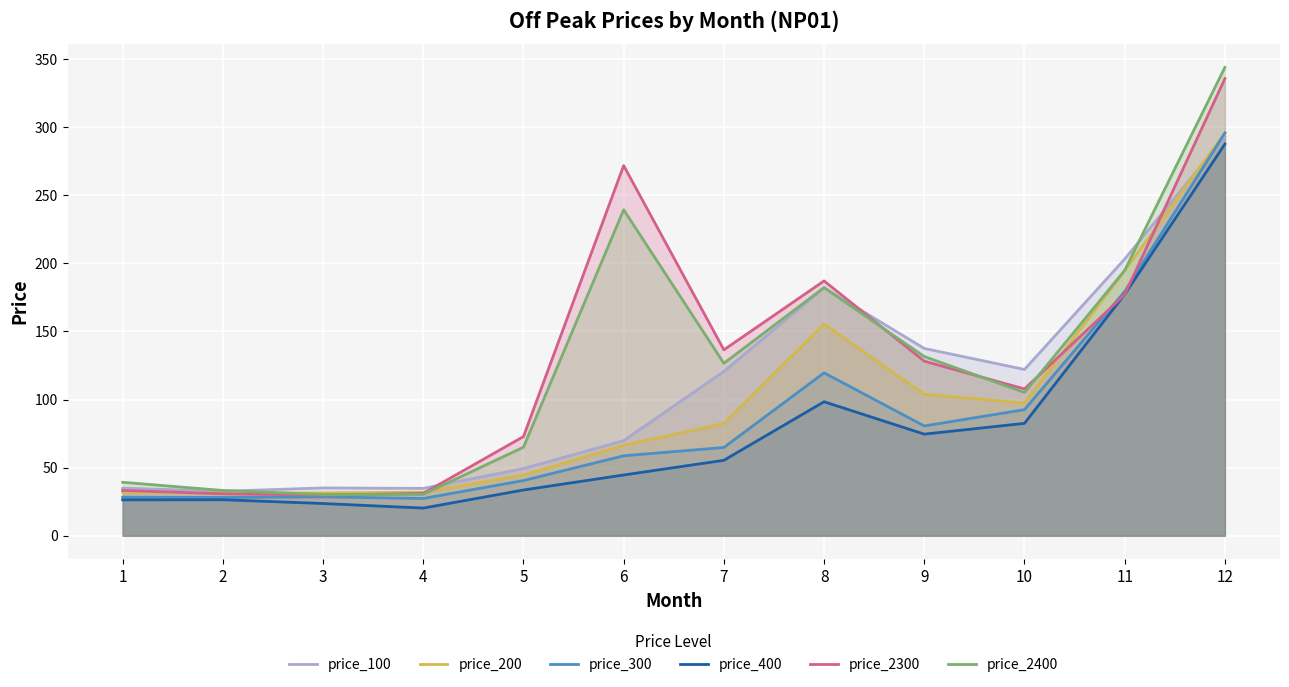

How many series are shown in this chart?

6